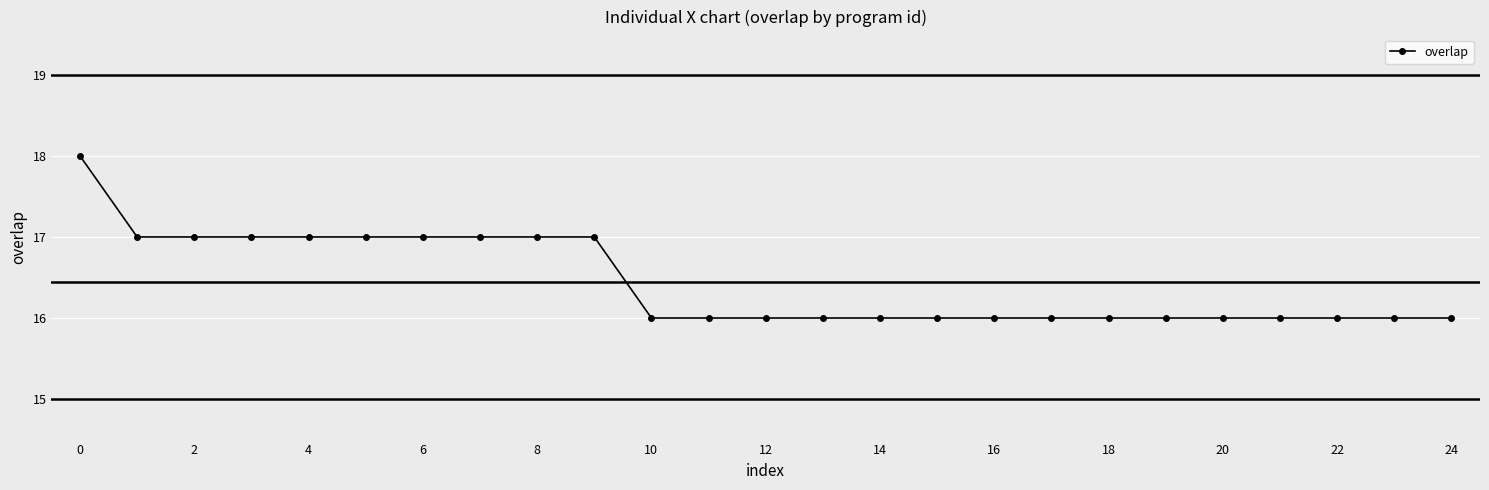

What is the value of the 9th point from the left?

17